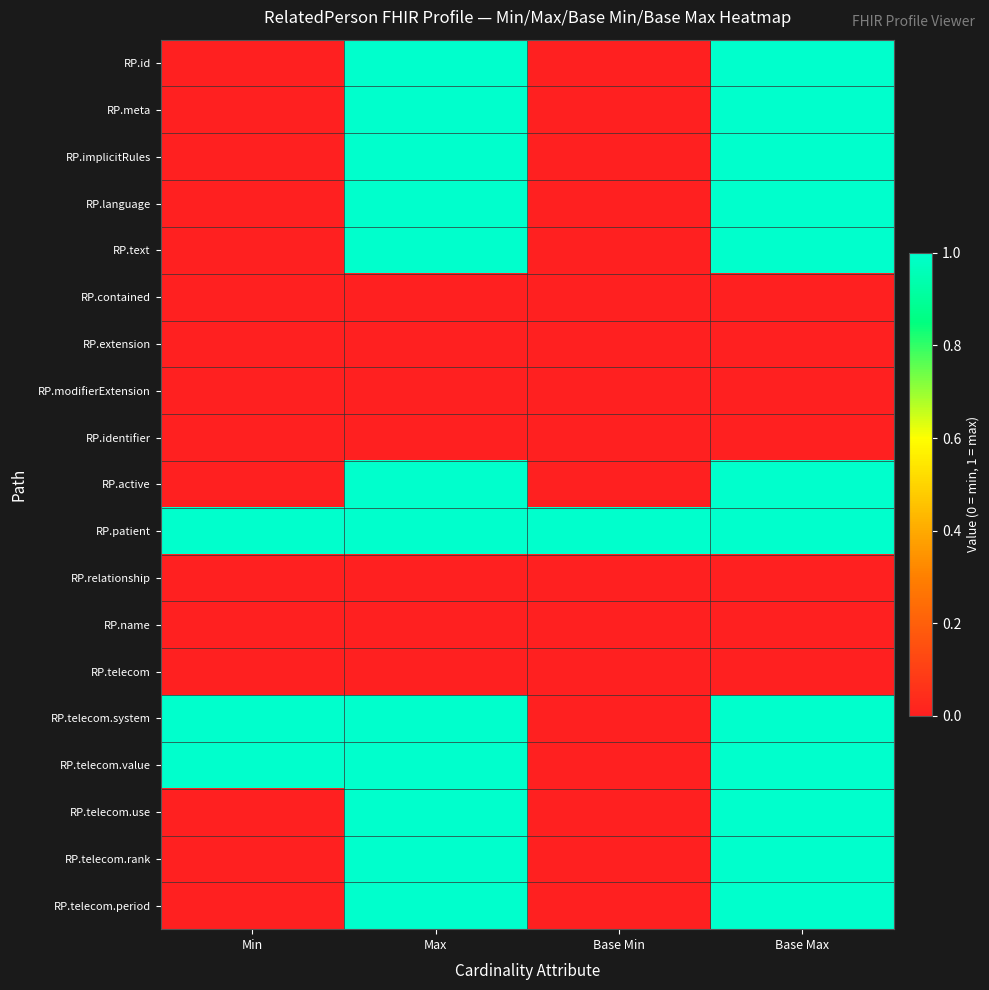

At which category is the sum across all series the highest?

Max